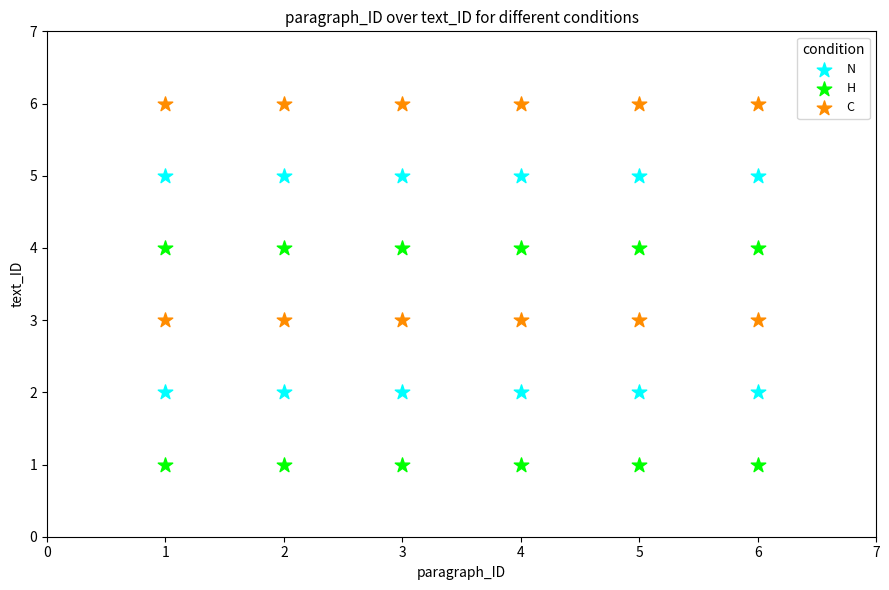

What are all the series names shown in the legend?

N, H, C